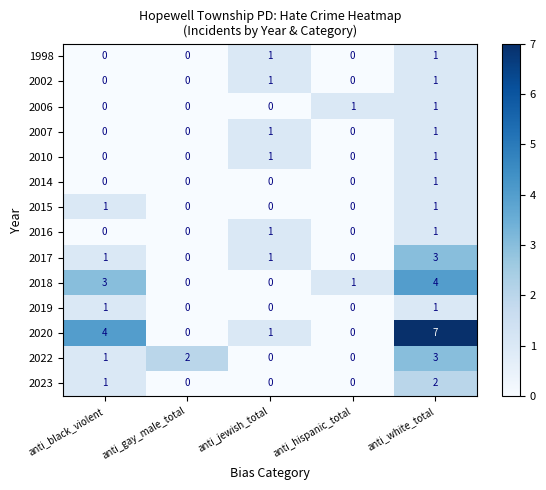

How many 2002 values are between 0 and 1?

5